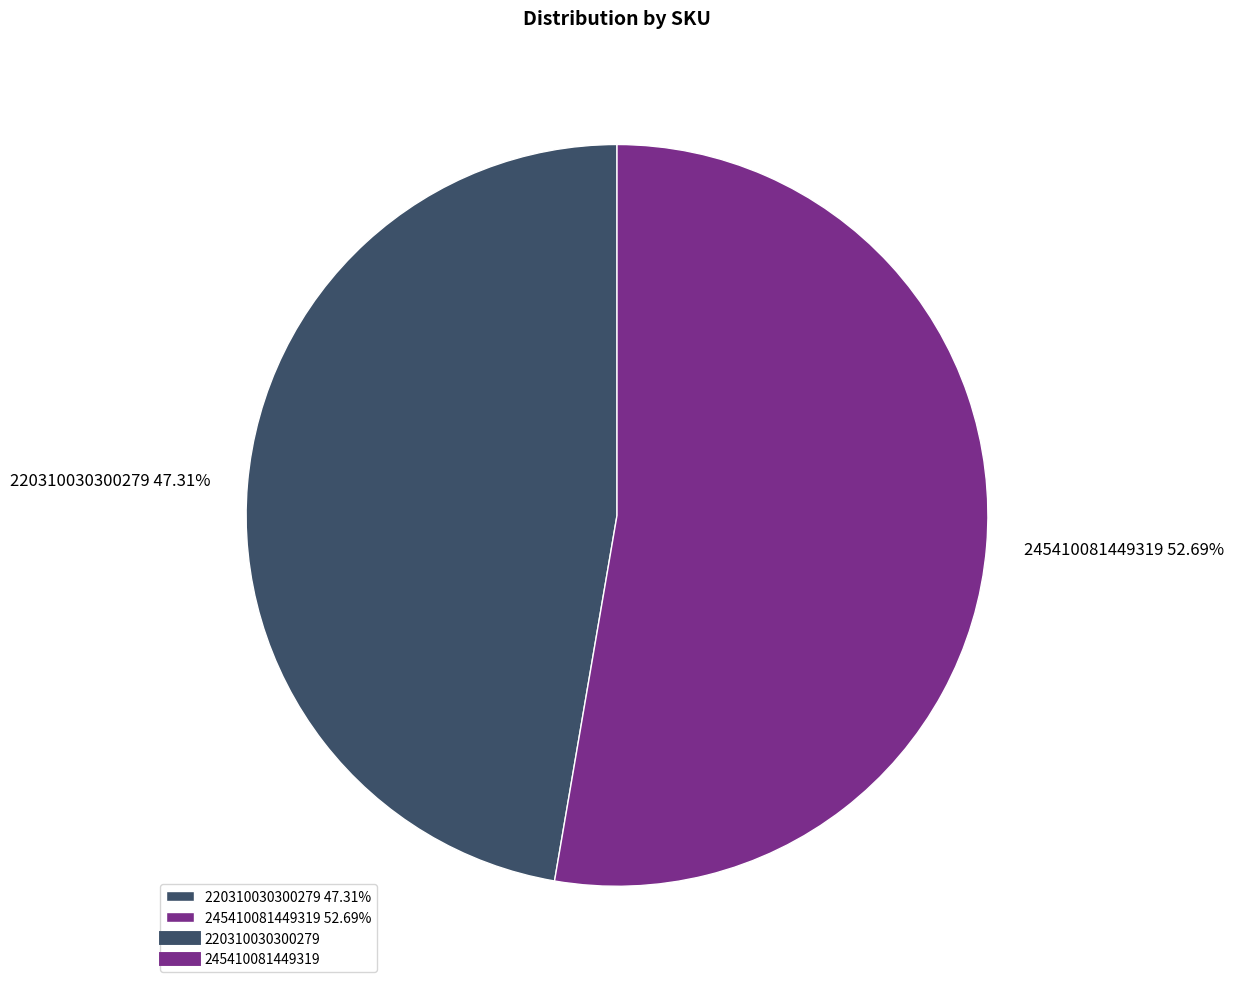

Is it true that 220310030300279 is 47% of the pie?

True